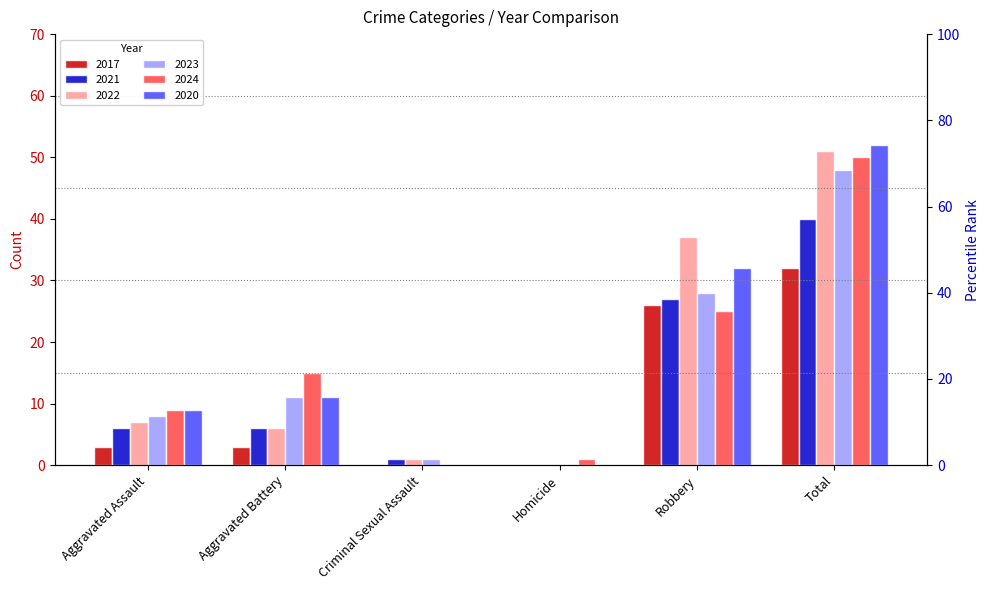

What is the difference between the second highest and second lowest values in the 2021 series?

26